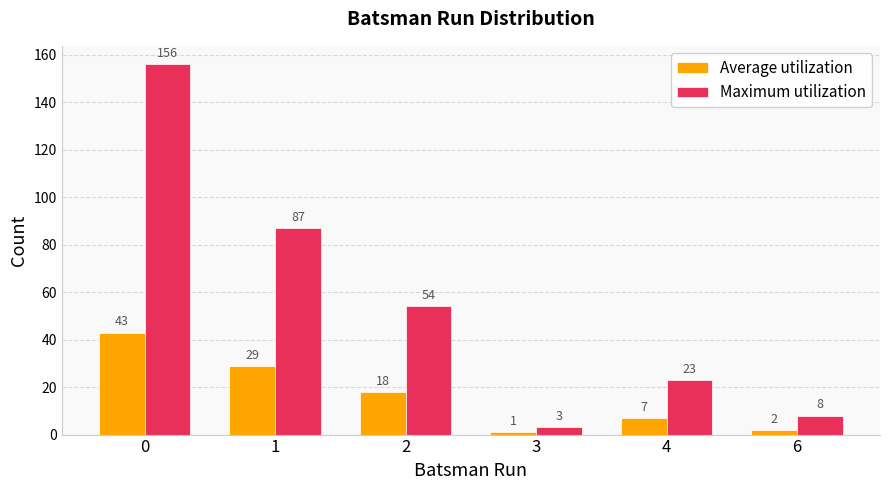

What is the average value of the Average utilization series?

17